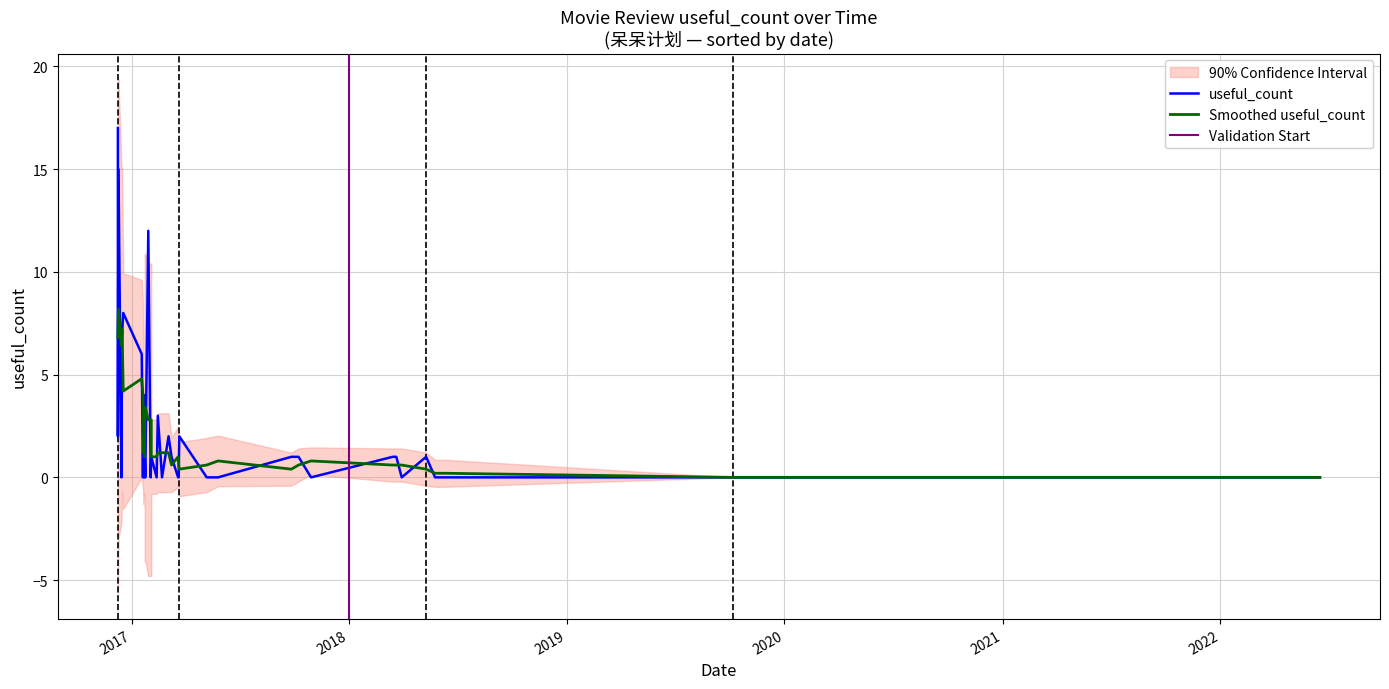

Which series changed the most between 2 and 30?

useful_count